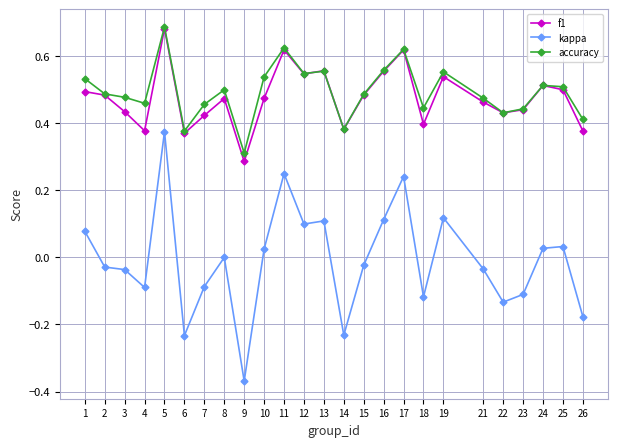

True or false: f1 and kappa cross at least once.

False